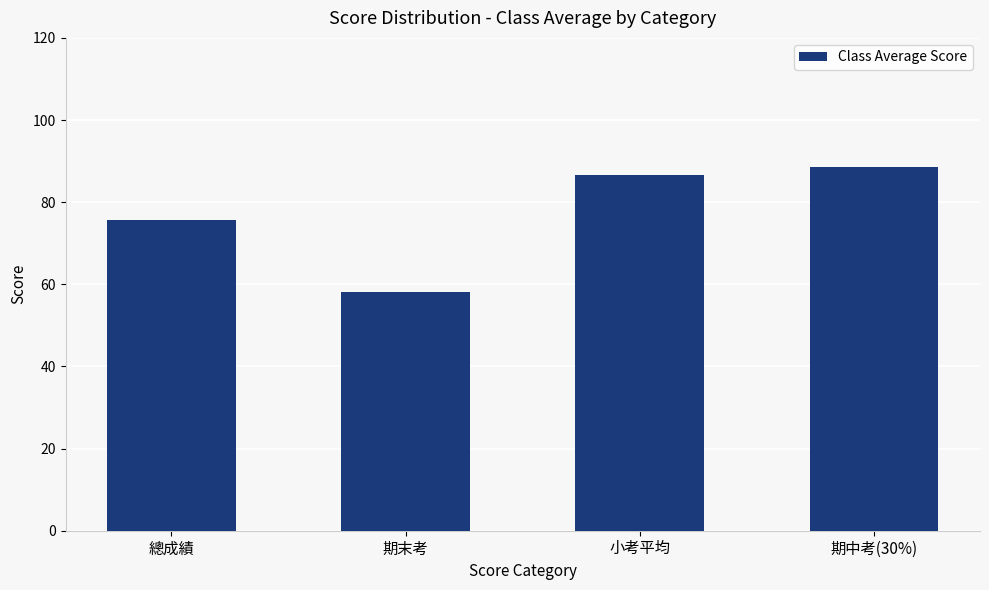

What position from the left is 總成績?

1